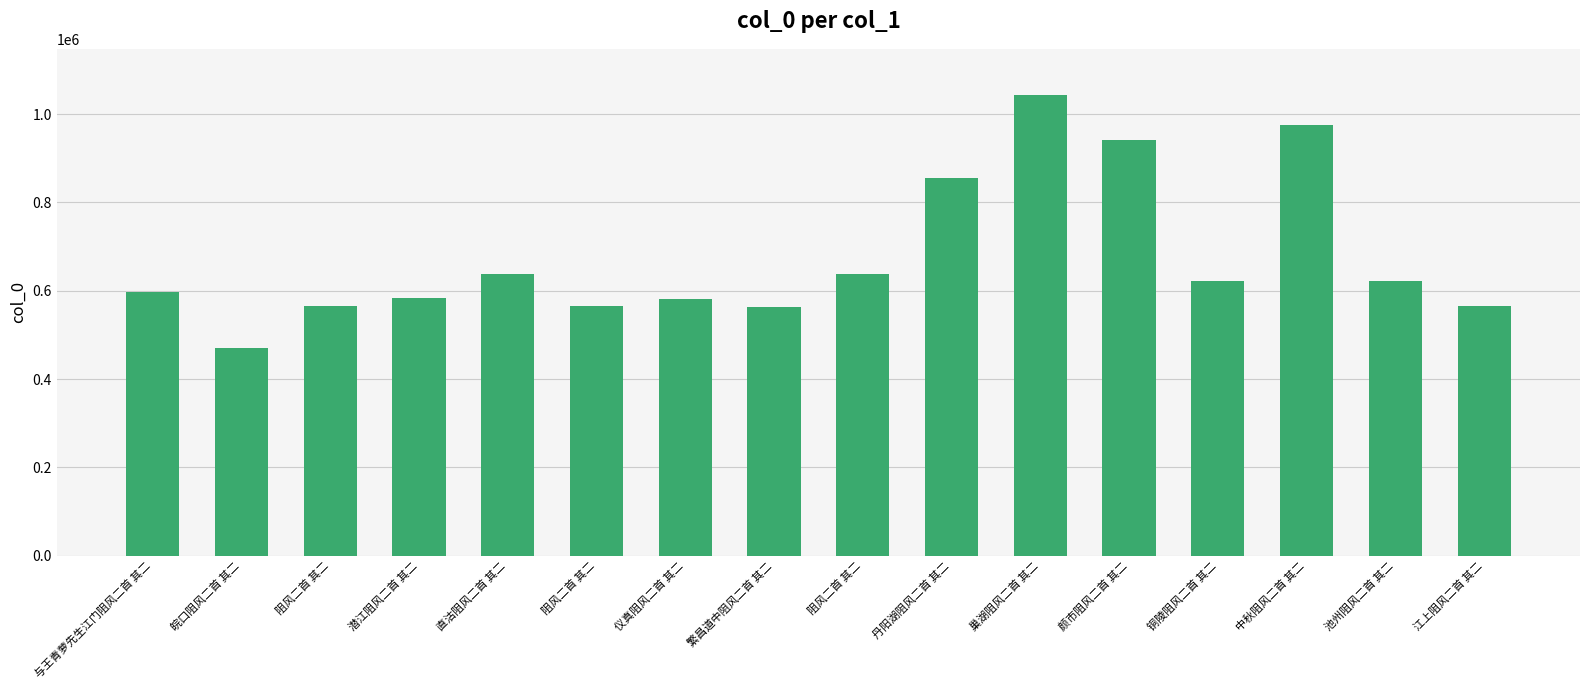

How many data points are less than 621697?

8